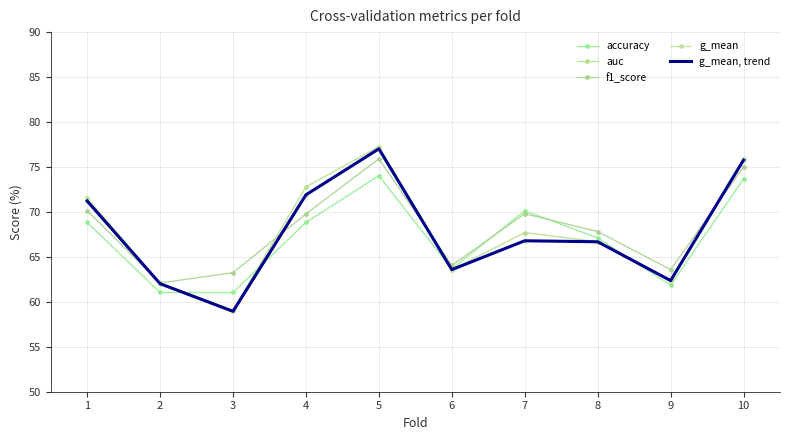

Which has a higher value, 1 or 8?

1